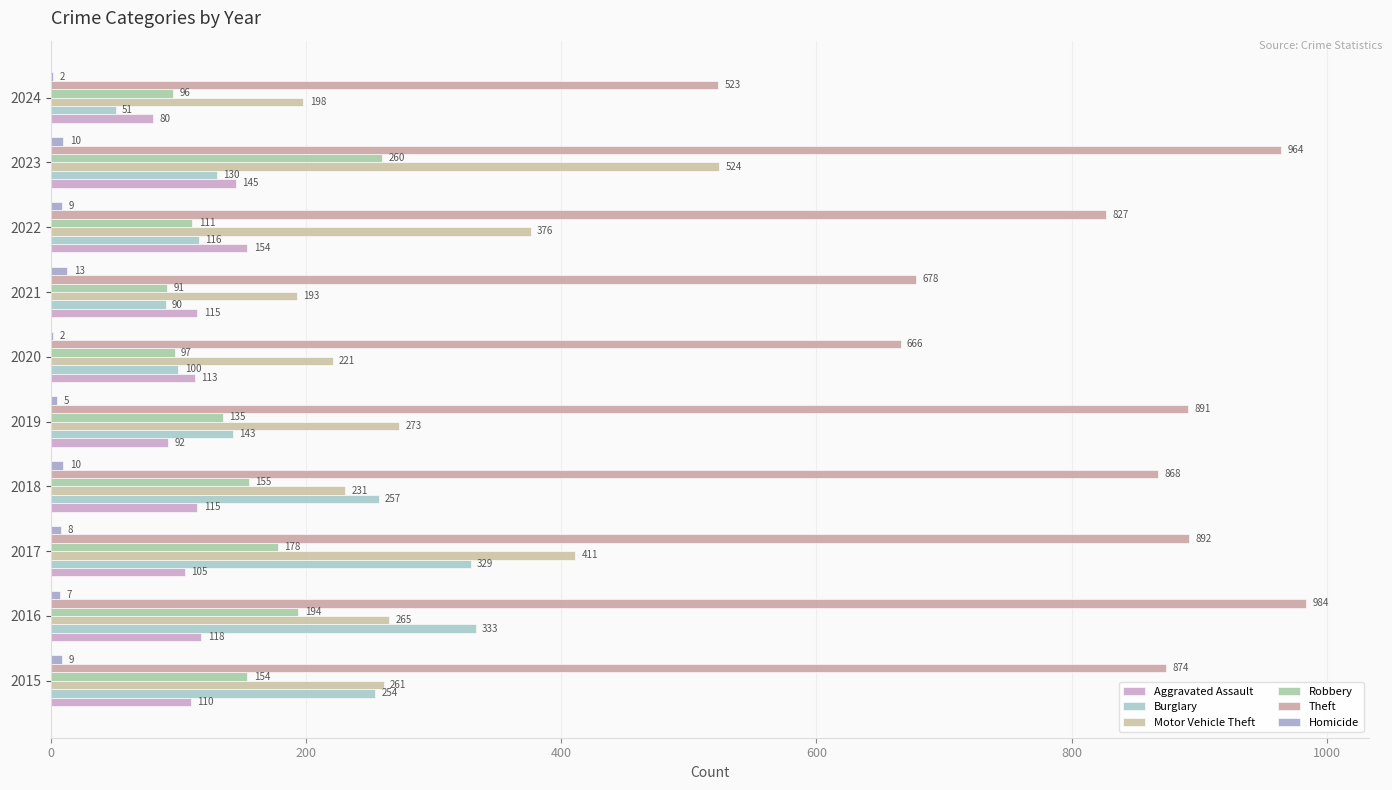

What is the difference between the maximum and minimum values in the Theft series?

461